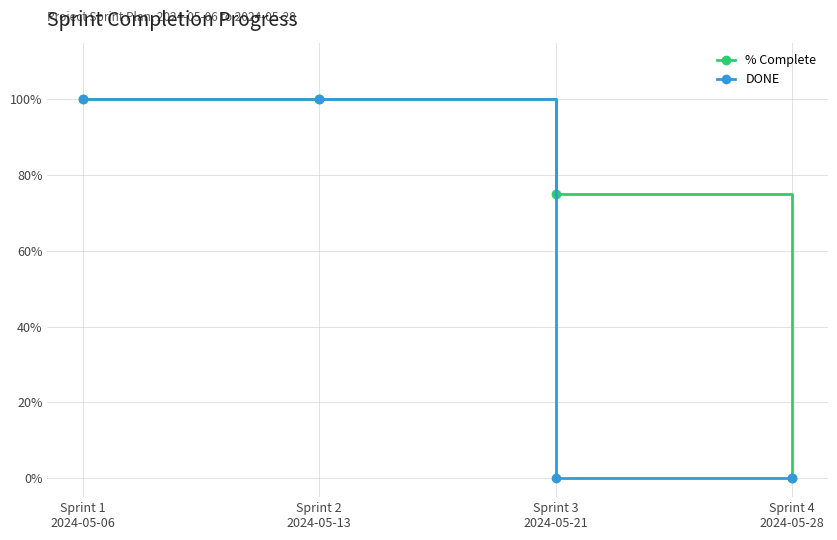

Reading left to right, list all the values displayed in this chart.

% Complete: 1.0	1.0	0.8	0.0
DONE: 1.0	1.0	0.0	0.0